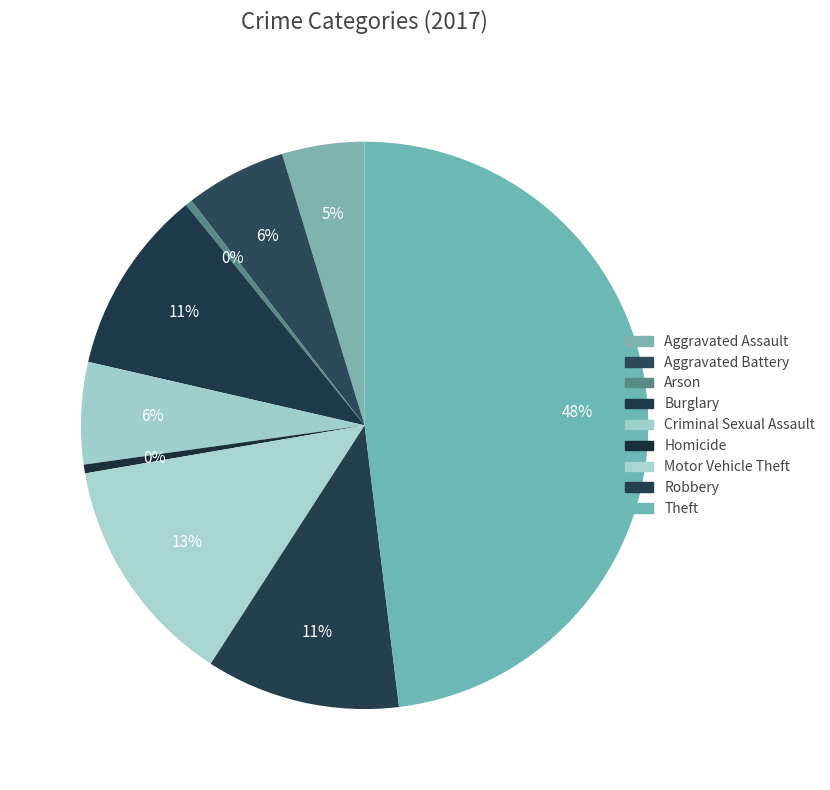

Which has a higher value, Robbery or Homicide?

Robbery